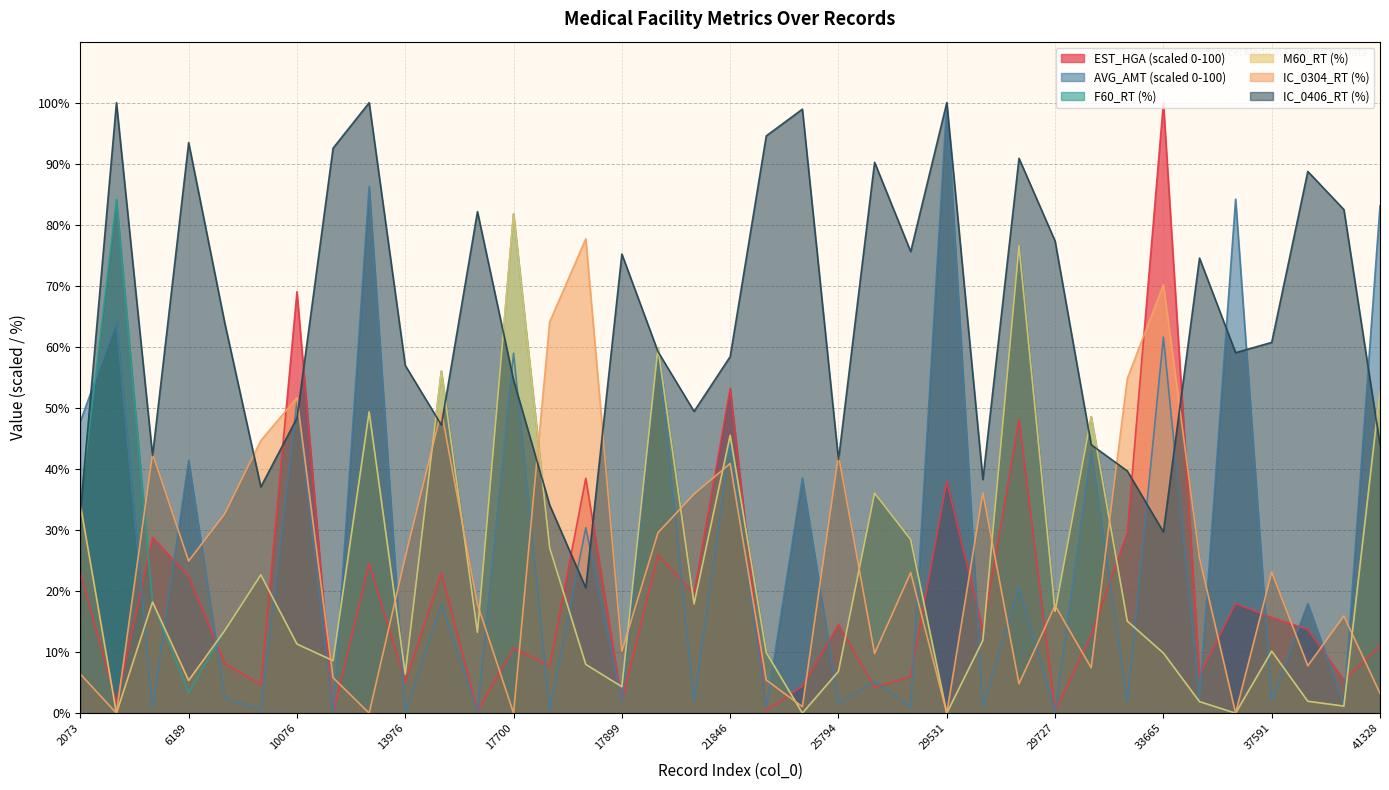

What is the highest value of the IC_0304_RT series?

77.7